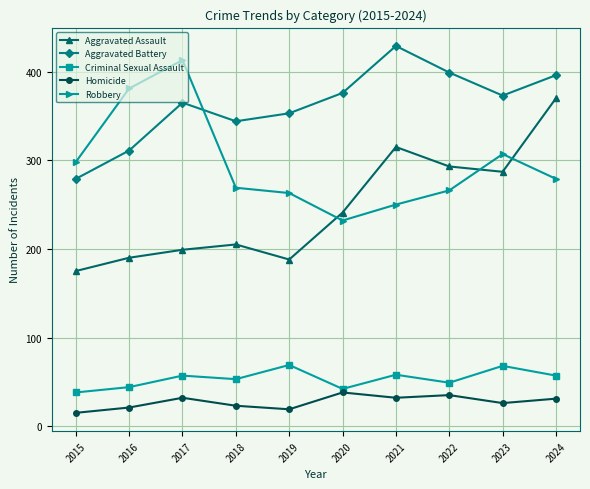

What is the total value across all series at 2020?

929